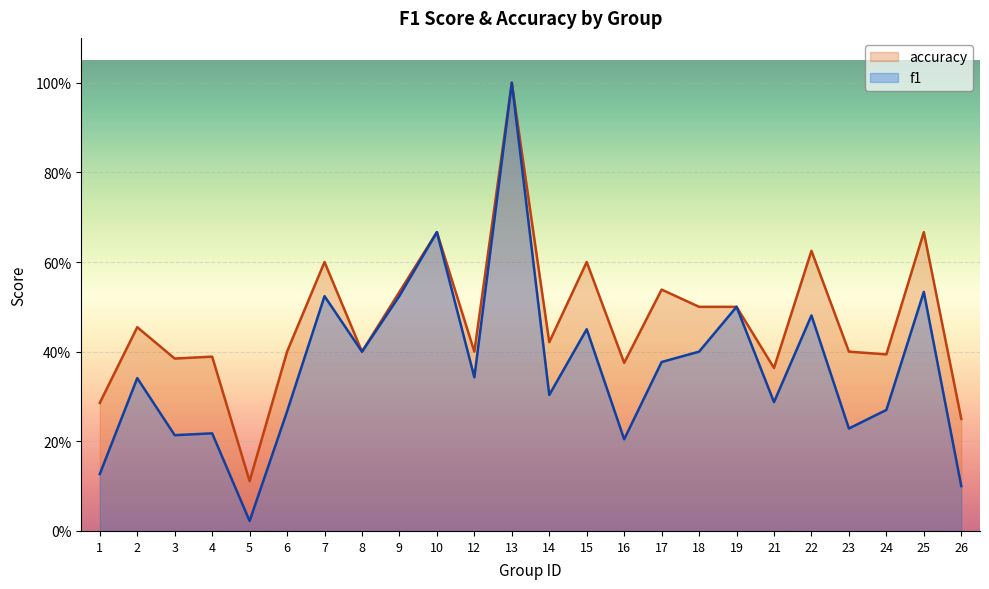

Reading left to right, what are all the values shown in this chart?

f1: 1=0.1	2=0.3	3=0.2	4=0.2	5=0.0	6=0.3	7=0.5	8=0.4	9=0.5	10=0.7	12=0.3	13=1.0	14=0.3	15=0.5	16=0.2	17=0.4	18=0.4	19=0.5	21=0.3	22=0.5	23=0.2	24=0.3	25=0.5	26=0.1
accuracy: 1=0.3	2=0.5	3=0.4	4=0.4	5=0.1	6=0.4	7=0.6	8=0.4	9=0.5	10=0.7	12=0.4	13=1.0	14=0.4	15=0.6	16=0.4	17=0.5	18=0.5	19=0.5	21=0.4	22=0.6	23=0.4	24=0.4	25=0.7	26=0.2